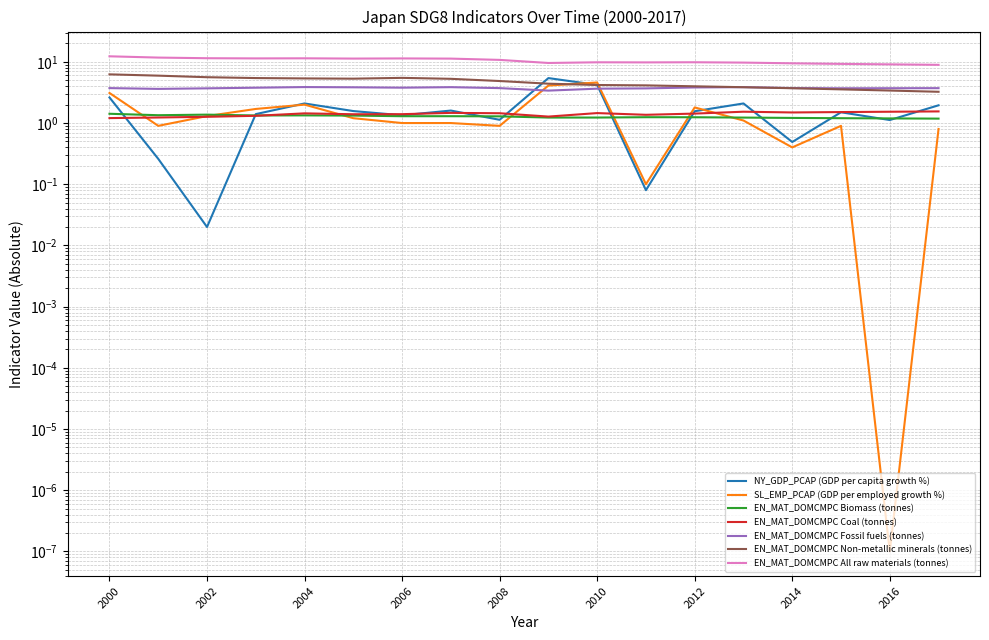

At which category does EN_MAT_DOMCMPC Biomass (tonnes) reach its first local peak?

2002